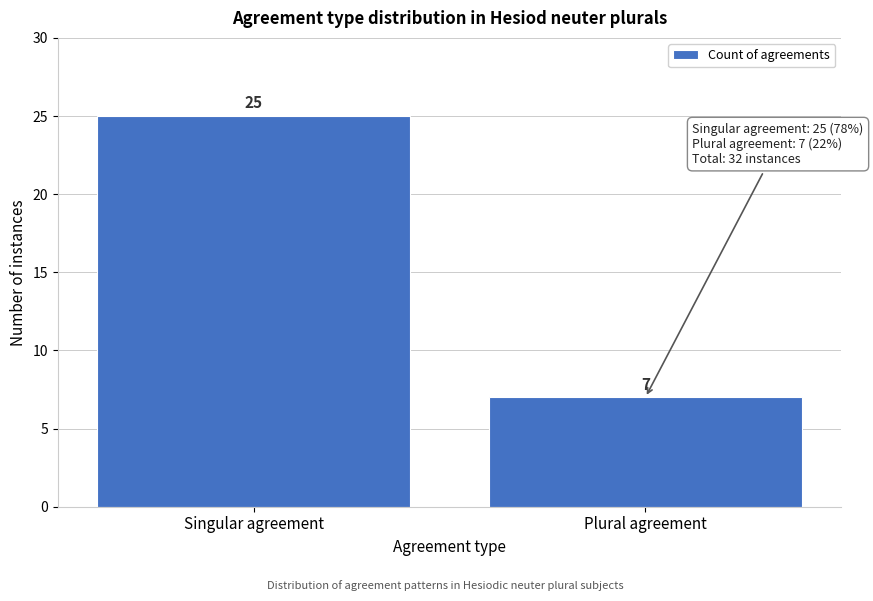

Reading right to left, what are all the values shown in this chart?

7	25